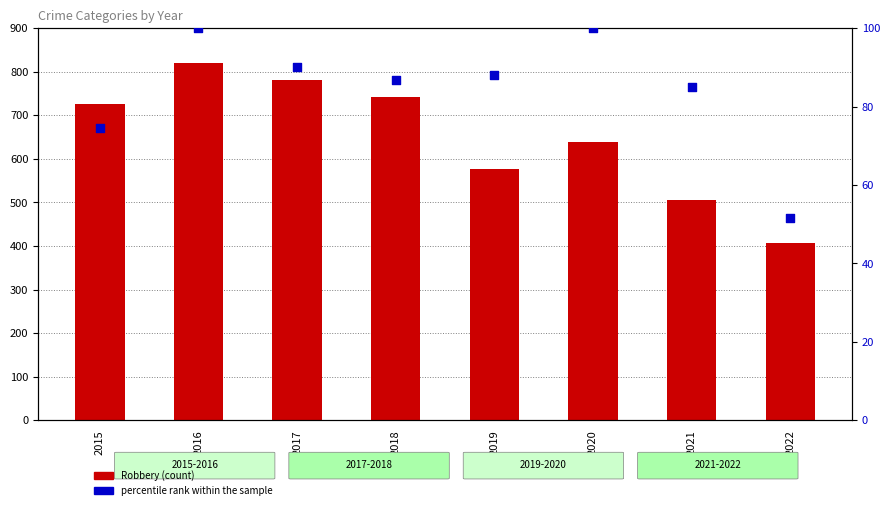

At which category is the sum across all series the highest?

2016